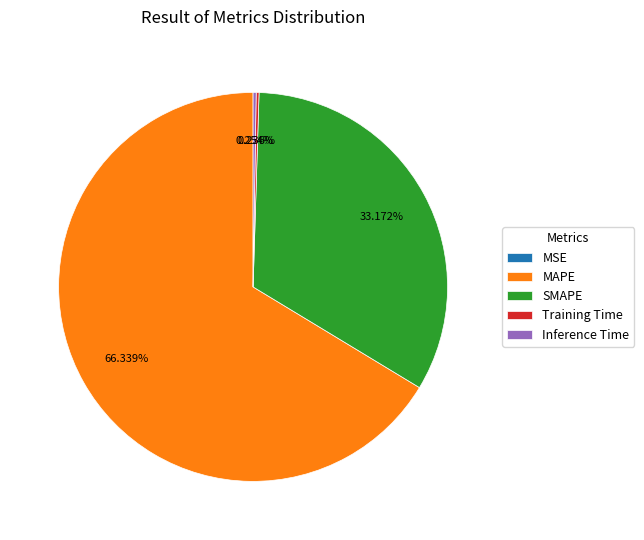

Combined, do SMAPE and MAPE account for over 50%?

Yes